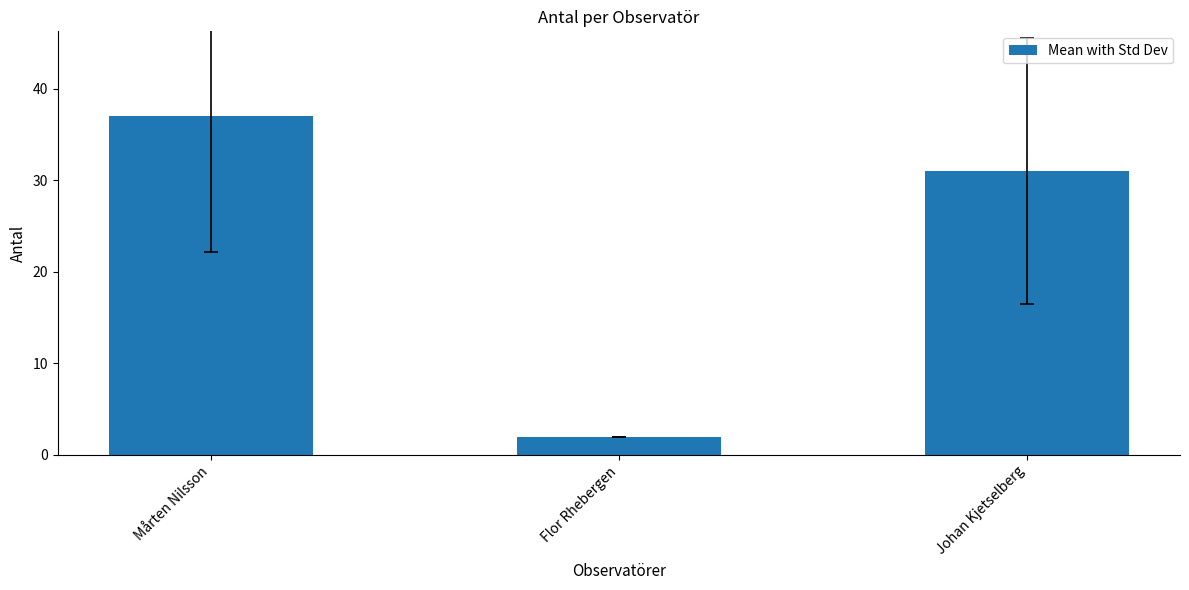

Count the number of categories in the chart.

3